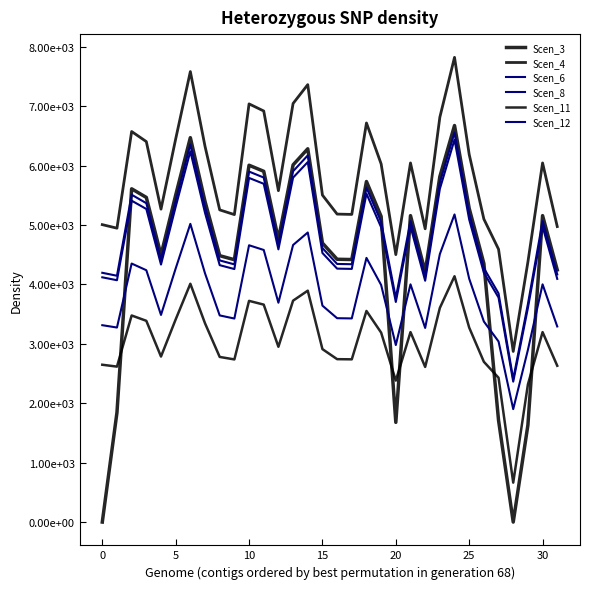

Is this an area chart (filled region under the line)?

No